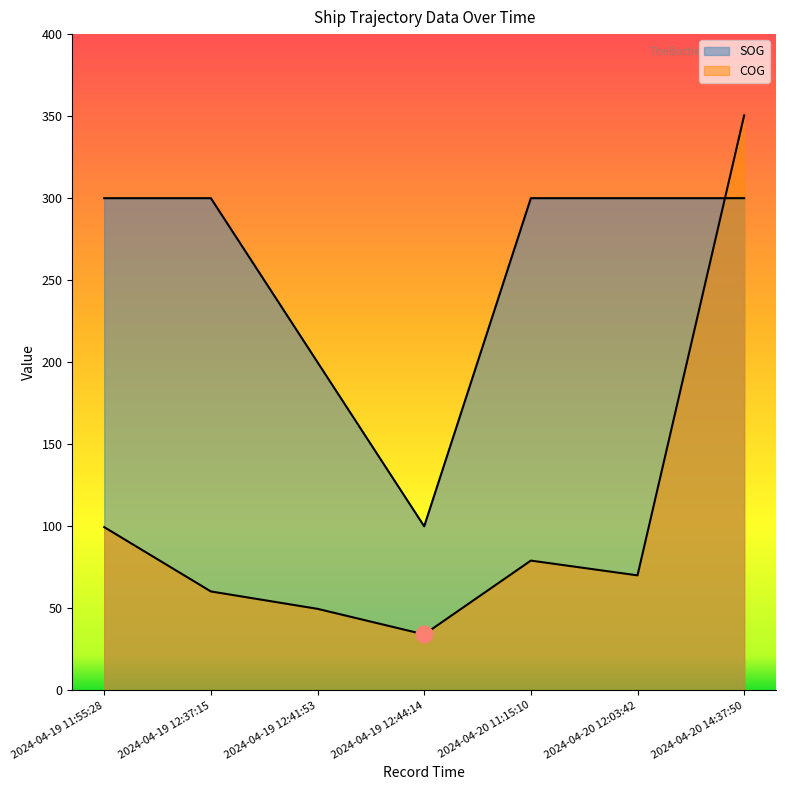

Count the SOG values in the range 200 to 300.

6